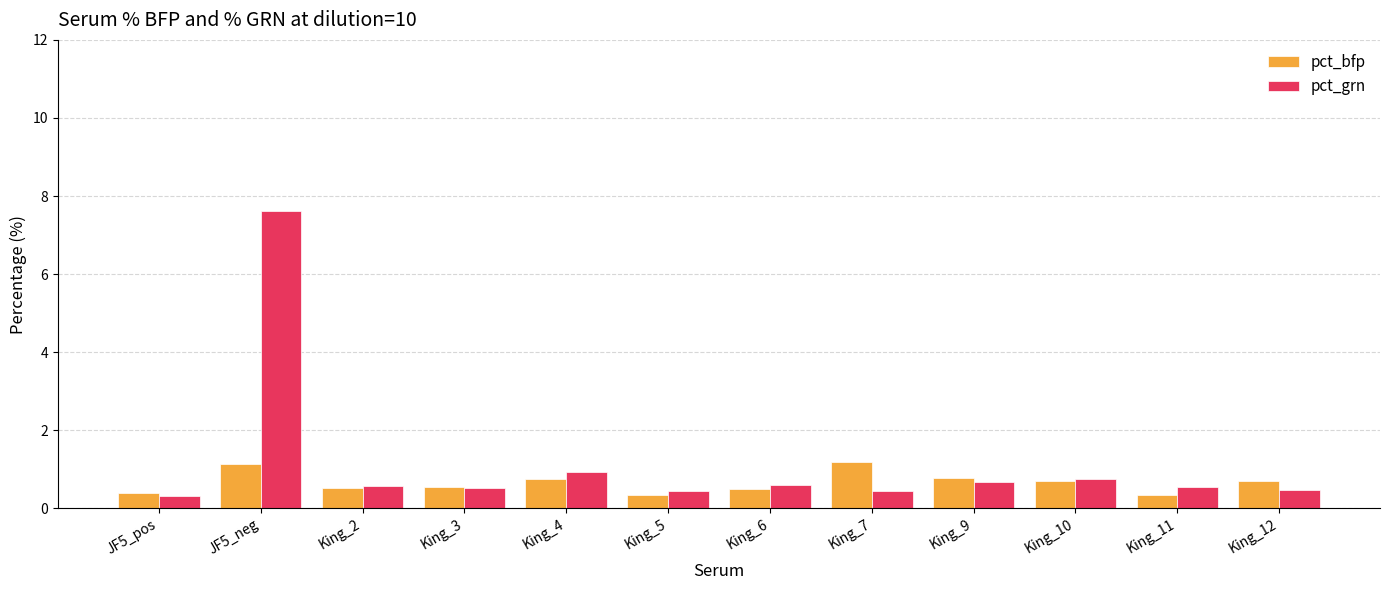

Which series has the widest spread of values?

pct_grn